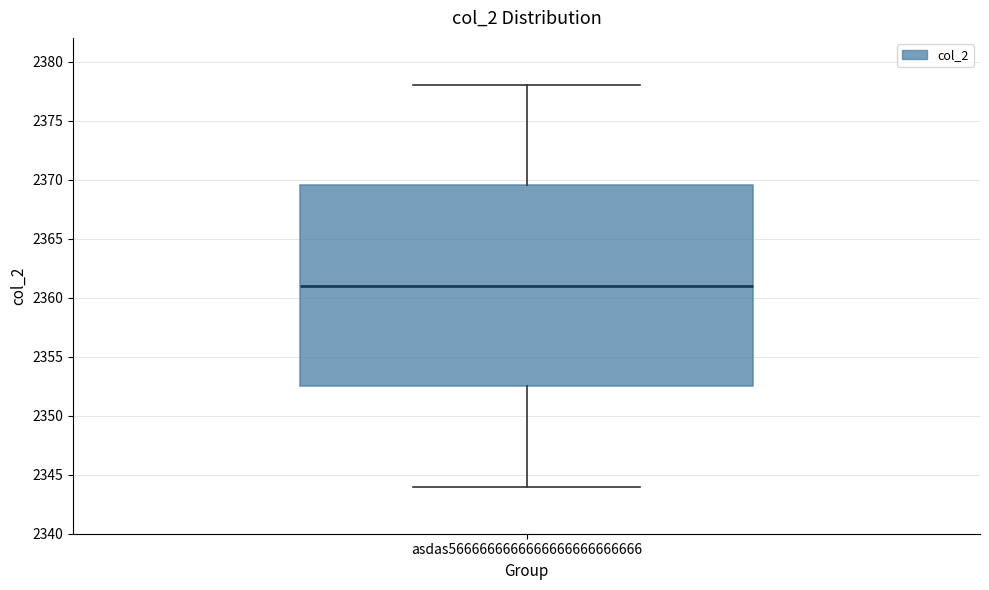

Transcribe this box plot: give where the median line is, the range the box spans, and where the two whiskers end, as read against the y-axis. The values are not printed on the chart, so give them approximately, as read against the axis.

median 2361.0, box 2352.5 to 2369.5, whiskers 2344.0 to 2378.0